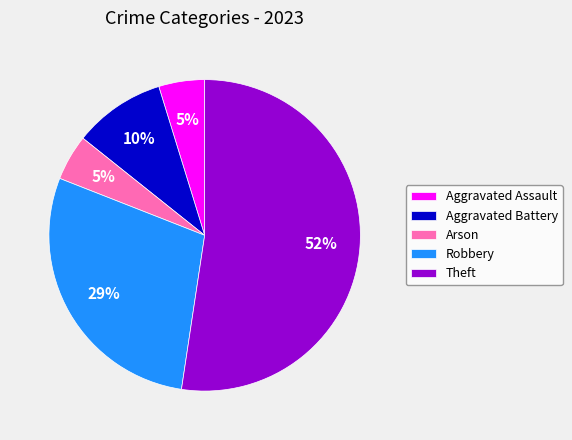

Do Aggravated Assault and Robbery together represent more than half of the pie?

No